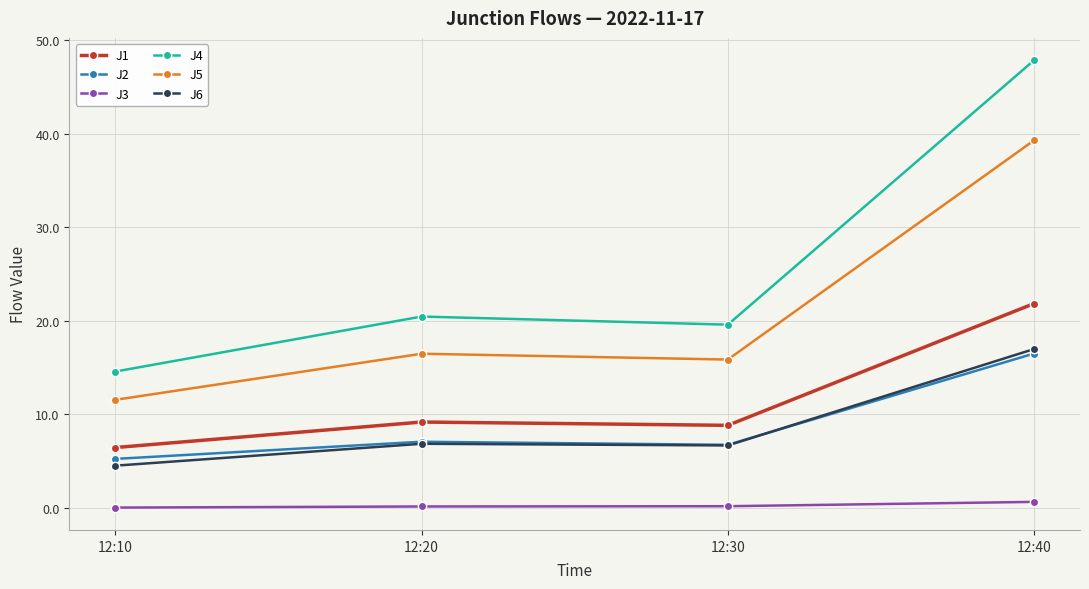

How many lines are shown in the chart?

6